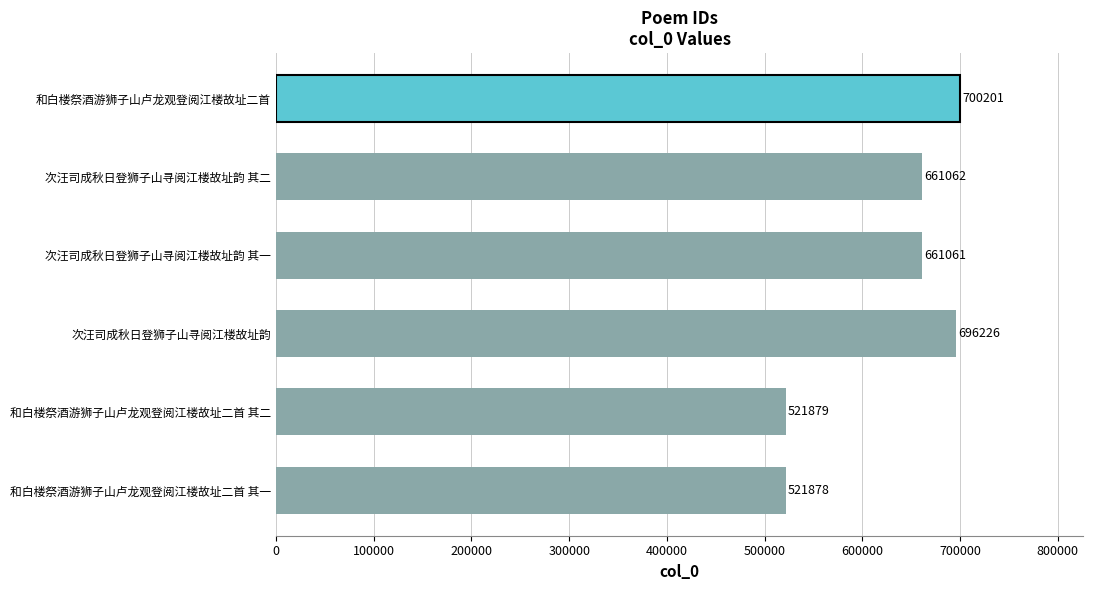

At which label is the value closest to 611039?

次汪司成秋日登狮子山寻阅江楼故址韵 其一